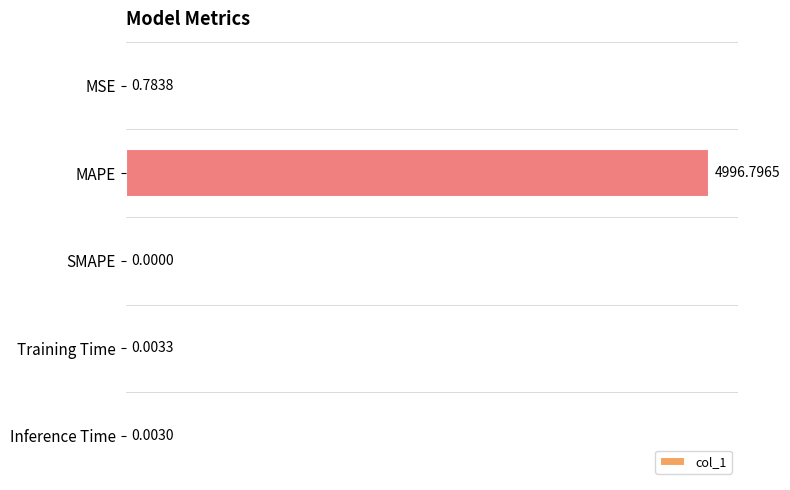

What is the change in value from MSE to Training Time?

-0.8